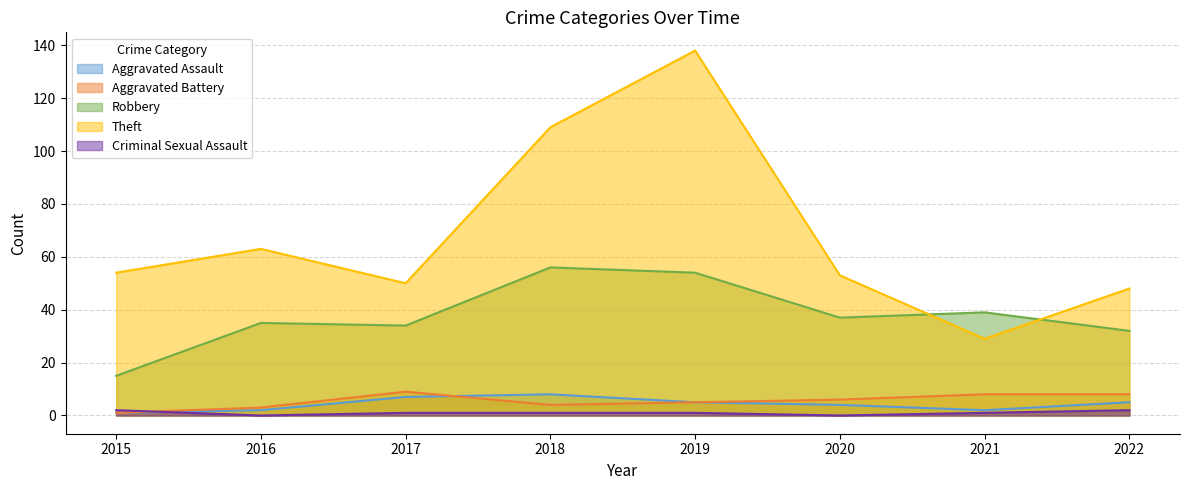

Reading right to left, extract all data points from this chart.

Aggravated Assault: 5	2	4	5	8	7	2	1
Aggravated Battery: 8	8	6	5	4	9	3	1
Robbery: 32	39	37	54	56	34	35	15
Theft: 48	29	53	138	109	50	63	54
Criminal Sexual Assault: 2	1	0	1	1	1	0	2